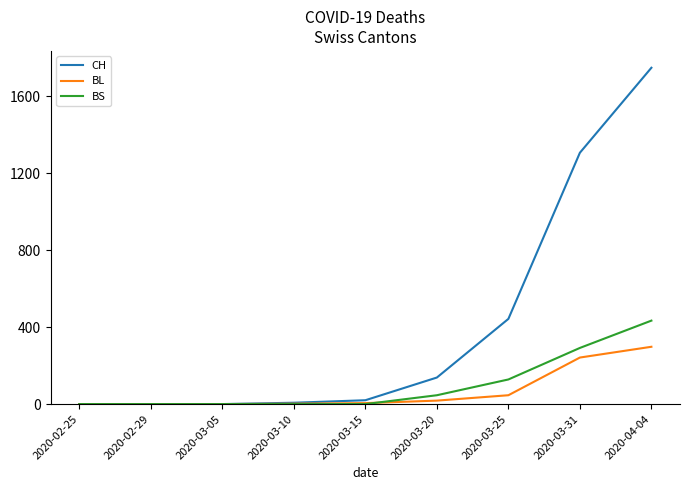

Which series has the largest range (max minus min)?

CH